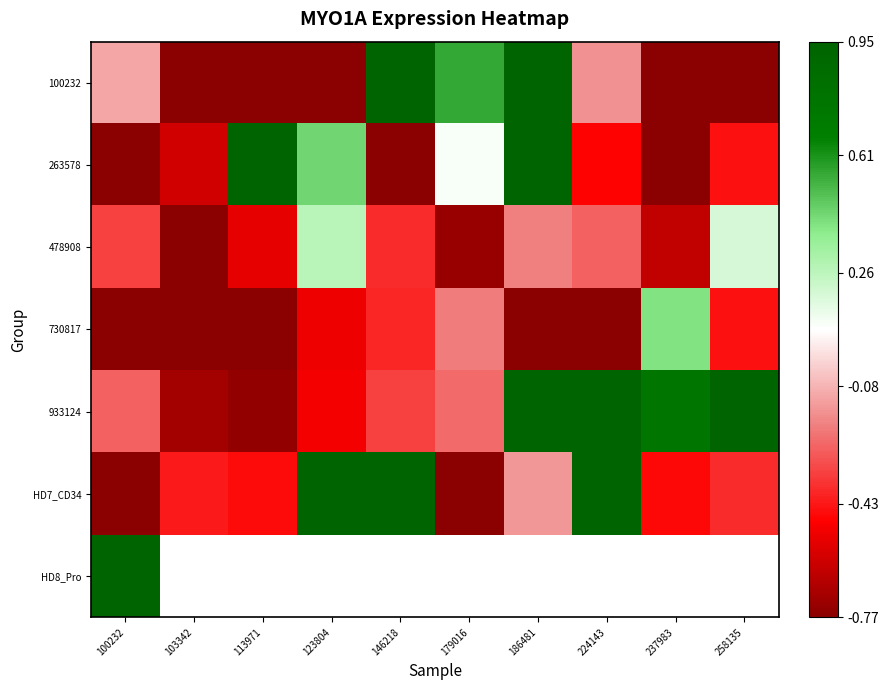

What is the difference between the maximum and second lowest values in the 478908 series?

1.0